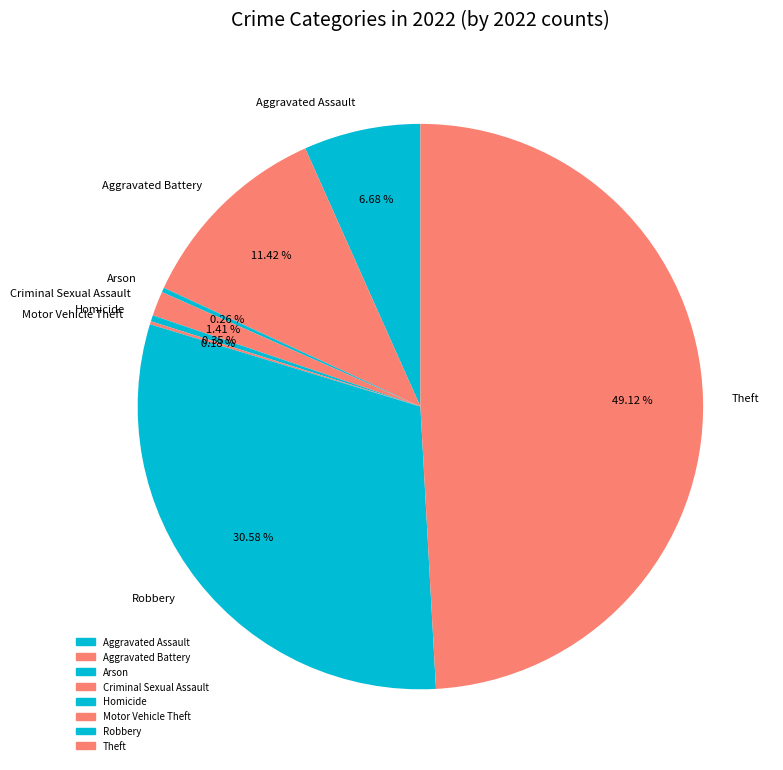

What is the largest slice in the pie chart?

Theft